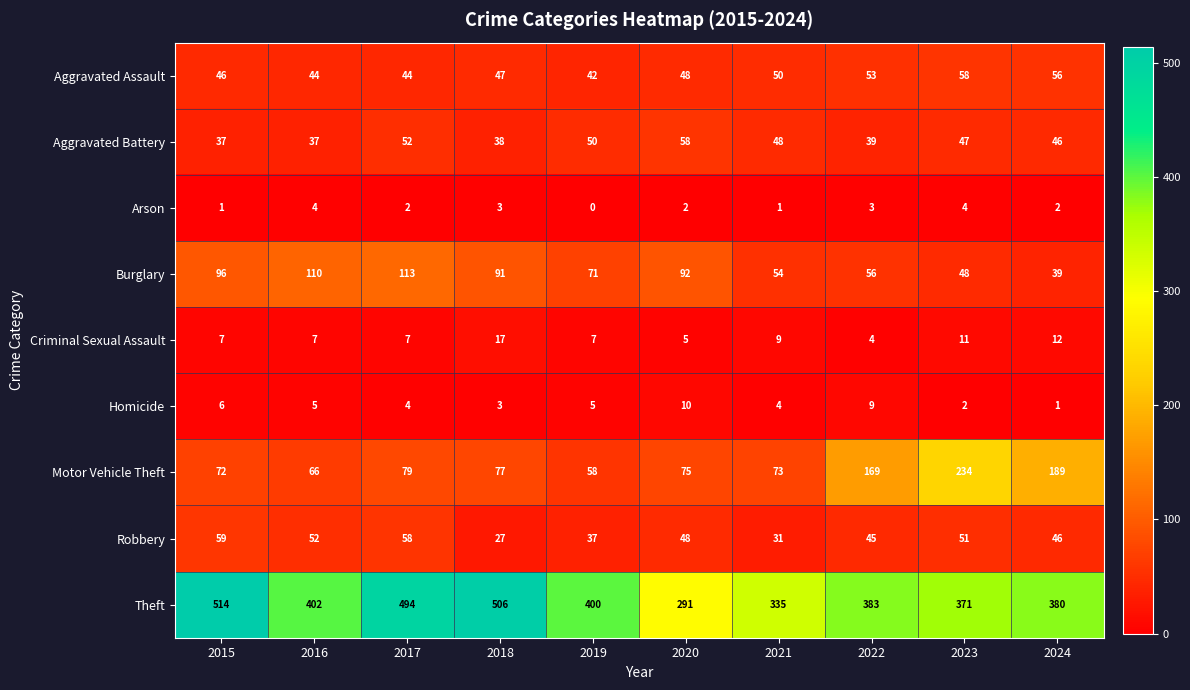

Rank the series at 2023 from highest to lowest value.

Theft, Motor Vehicle Theft, Aggravated Assault, Robbery, Burglary, Aggravated Battery, Criminal Sexual Assault, Arson, Homicide